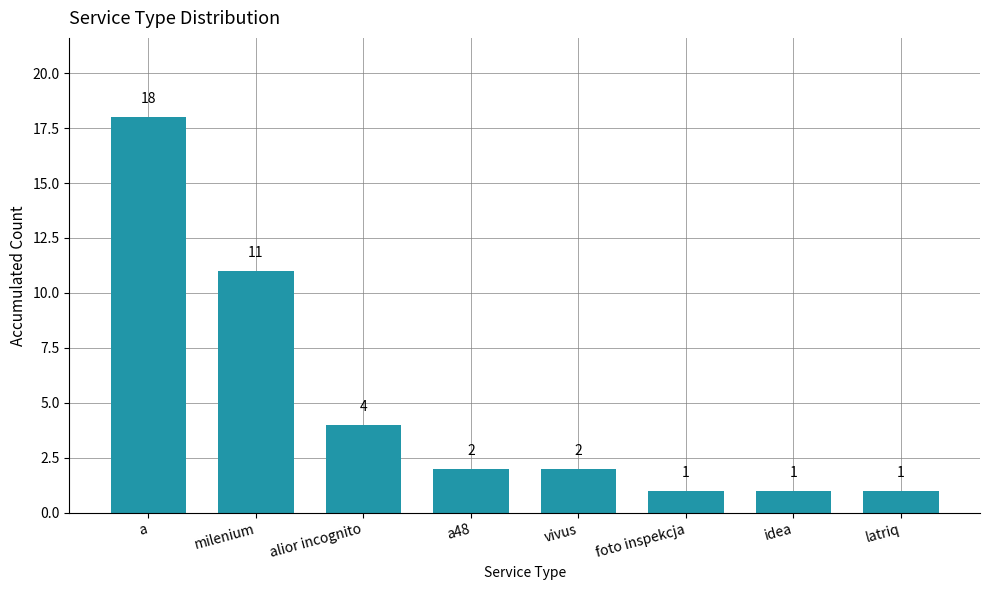

Reading left to right, extract all data points from this chart.

a=18	milenium=11	alior incognito=4	a48=2	vivus=2	foto inspekcja=1	idea=1	latriq=1